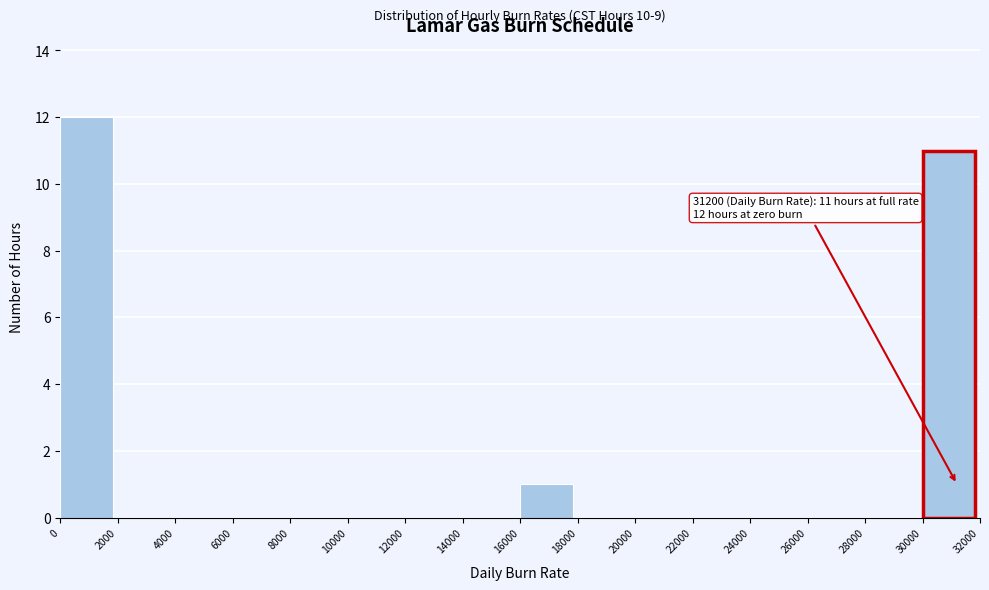

Which range on the x-axis has the tallest bar?

0 to 2000